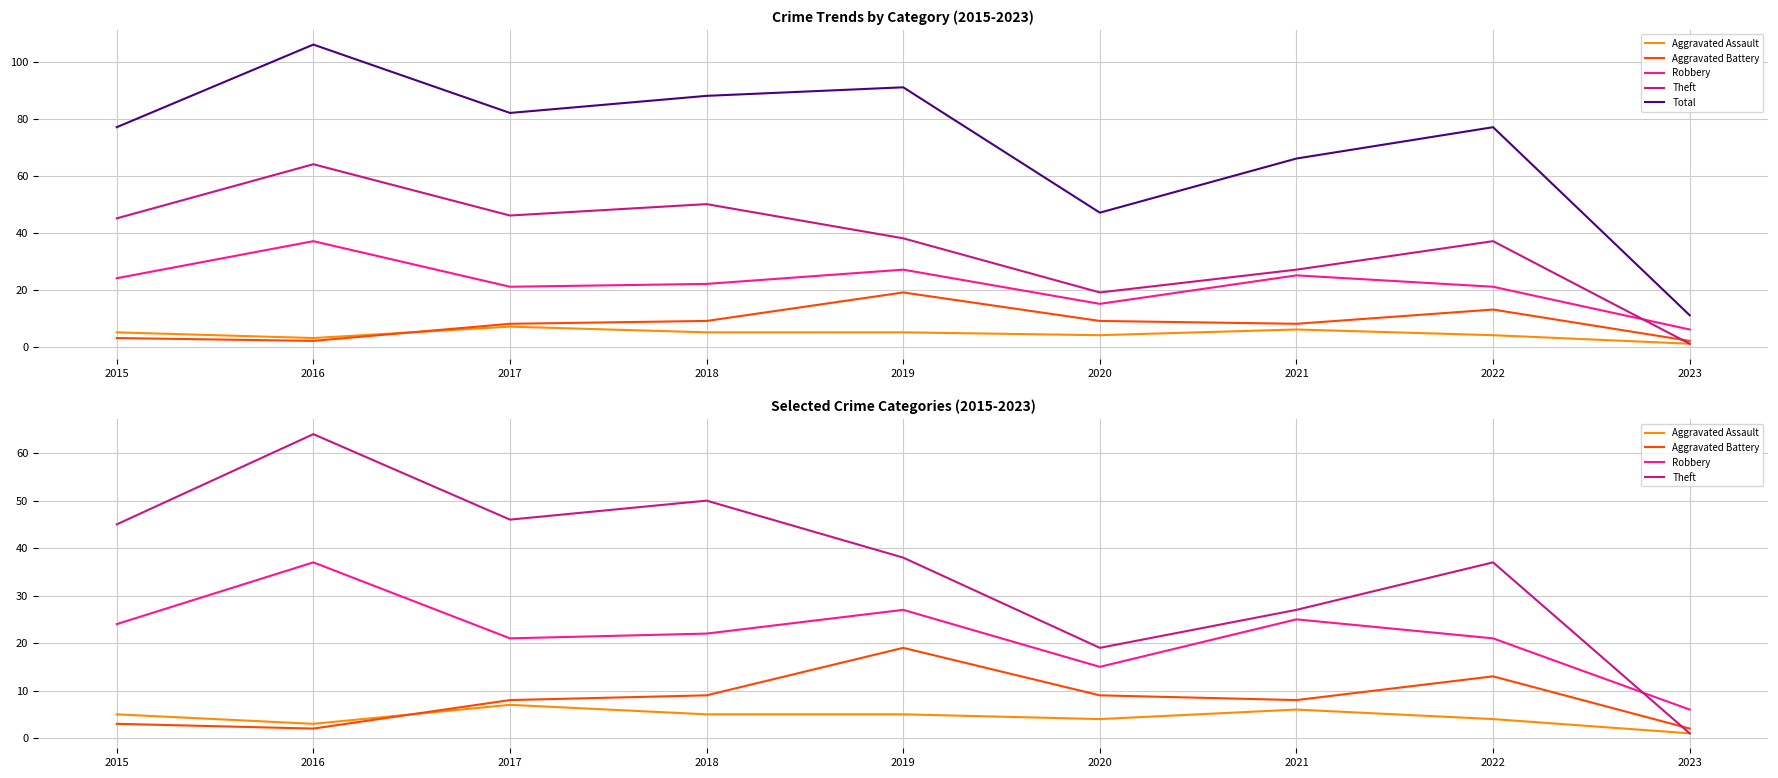

At which label does Aggravated Battery reach its minimum?

2016